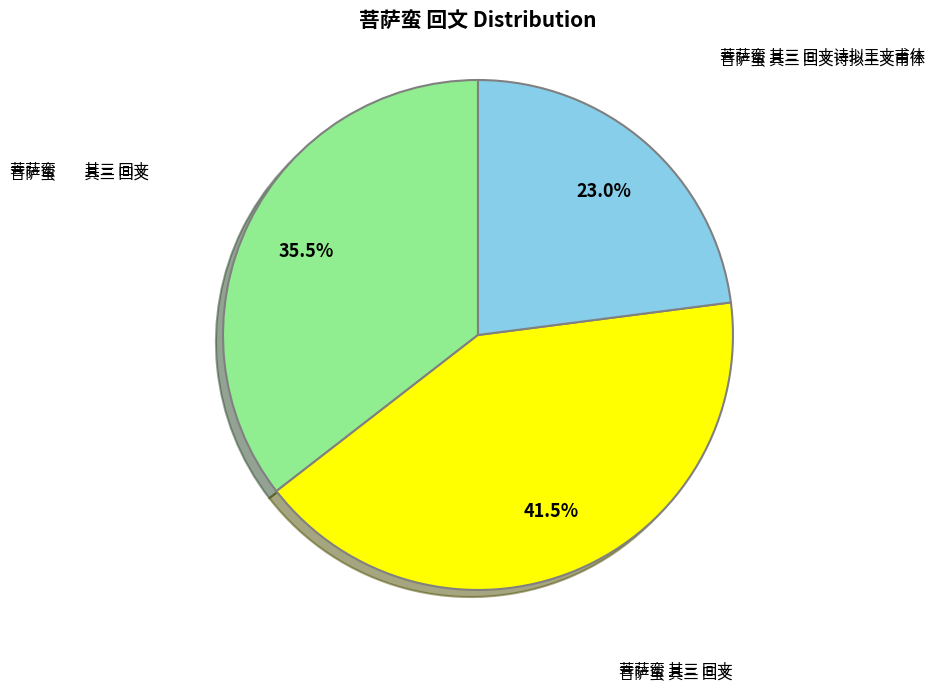

Is there a majority slice in this chart?

No